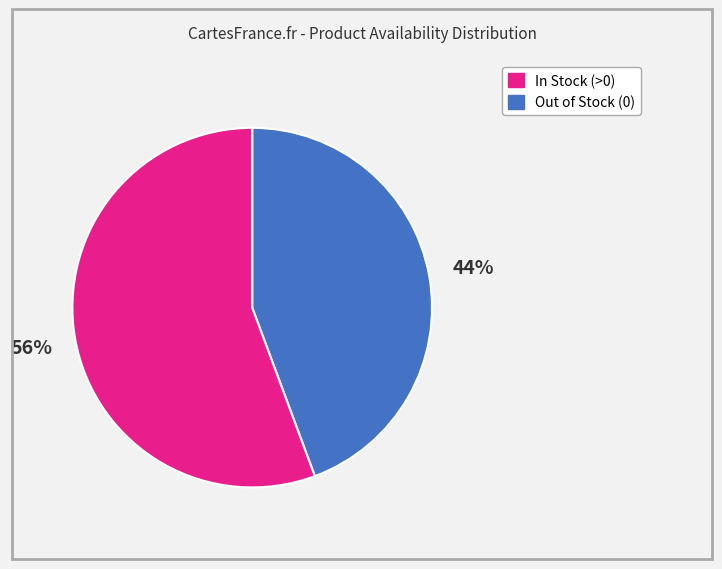

To the nearest percent, what is the average slice percentage?

50%